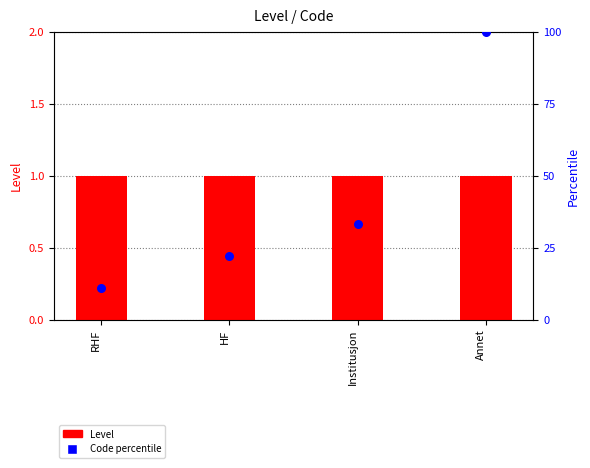

Which series contains the highest Y value?

Code percentile